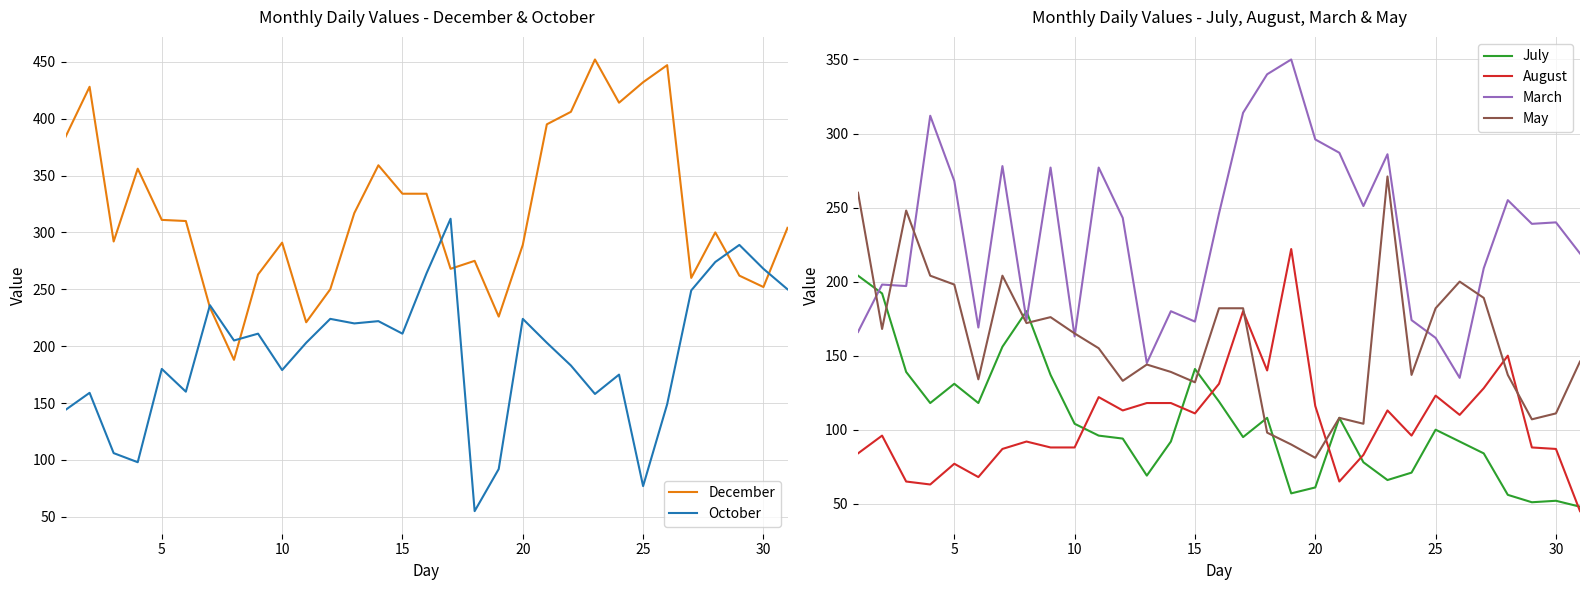

Reading left to right, what are all the values shown in this chart?

December: 384	428	292	356	311	310	234	188	263	291	221	250	317	359	334	334	268	275	226	289	395	406	452	414	432	447	260	300	262	252	304
October: 144	159	106	98	180	160	236	205	211	179	203	224	220	222	211	264	312	55	92	224	203	183	158	175	77	149	249	274	289	268	250
July: 204	192	139	118	131	118	156	180	137	104	96	94	69	92	141	119	95	108	57	61	108	78	66	71	100	92	84	56	51	52	48
August: 84	96	65	63	77	68	87	92	88	88	122	113	118	118	111	131	180	140	222	116	65	83	113	96	123	110	128	150	88	87	45
March: 166	198	197	312	268	169	278	174	277	163	277	243	145	180	173	246	314	340	350	296	287	251	286	174	162	135	209	255	239	240	219
May: 260	168	248	204	198	134	204	172	176	165	155	133	144	139	132	182	182	98	90	81	108	104	271	137	182	200	189	137	107	111	146